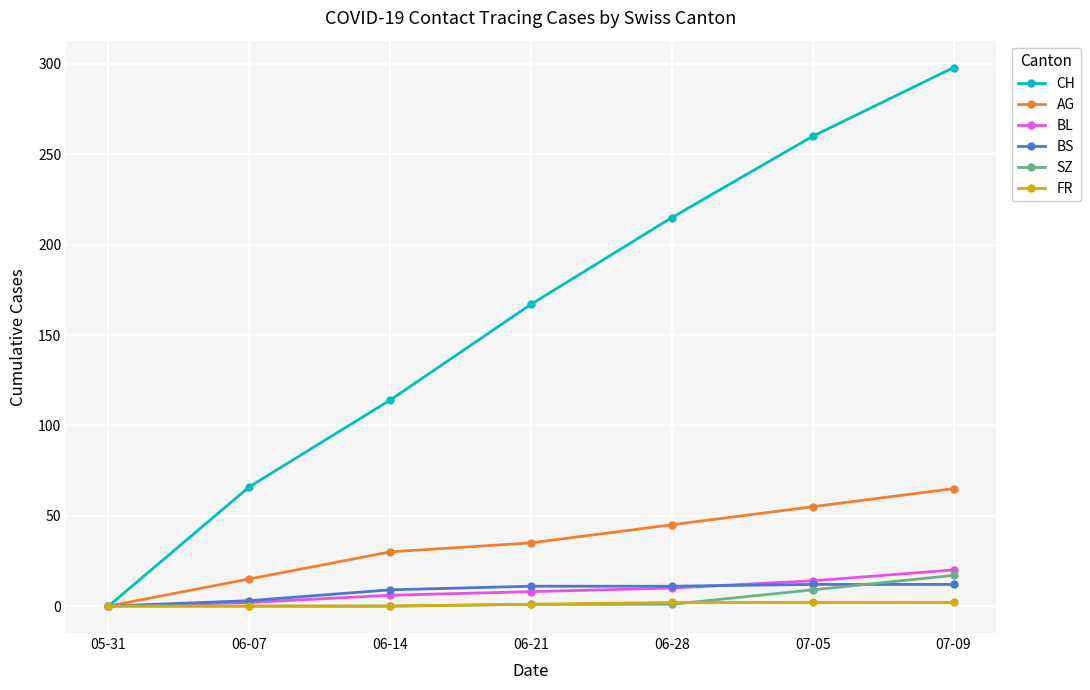

At which label is SZ closest to 8?

07-05